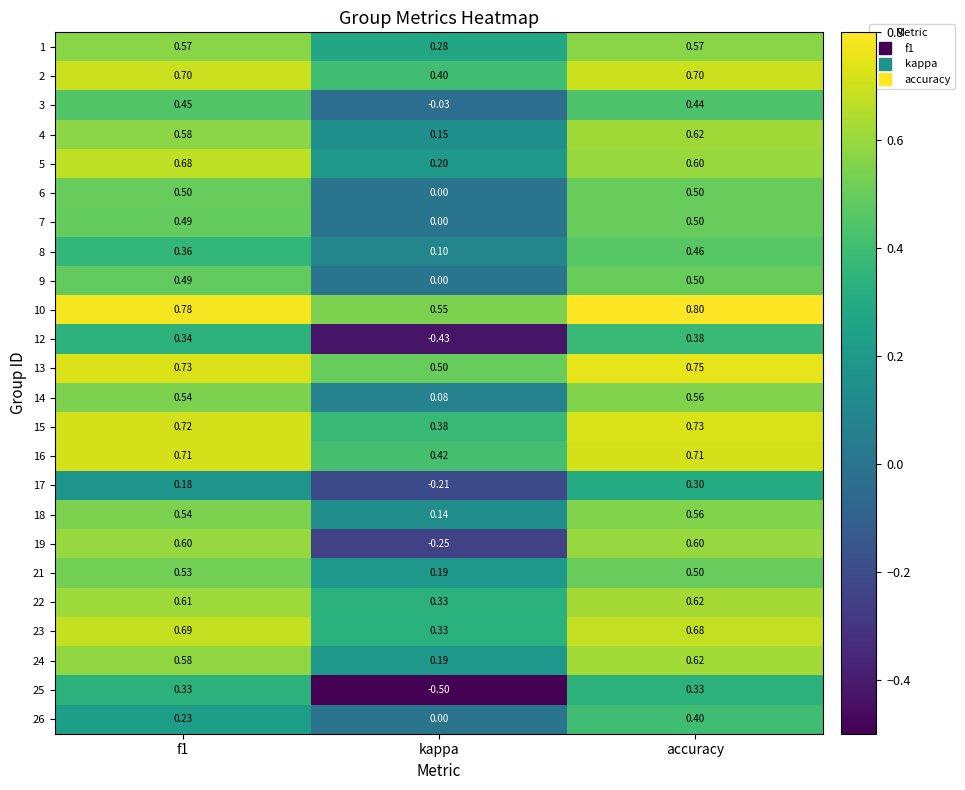

Where is 21 nearest to the value 0?

kappa